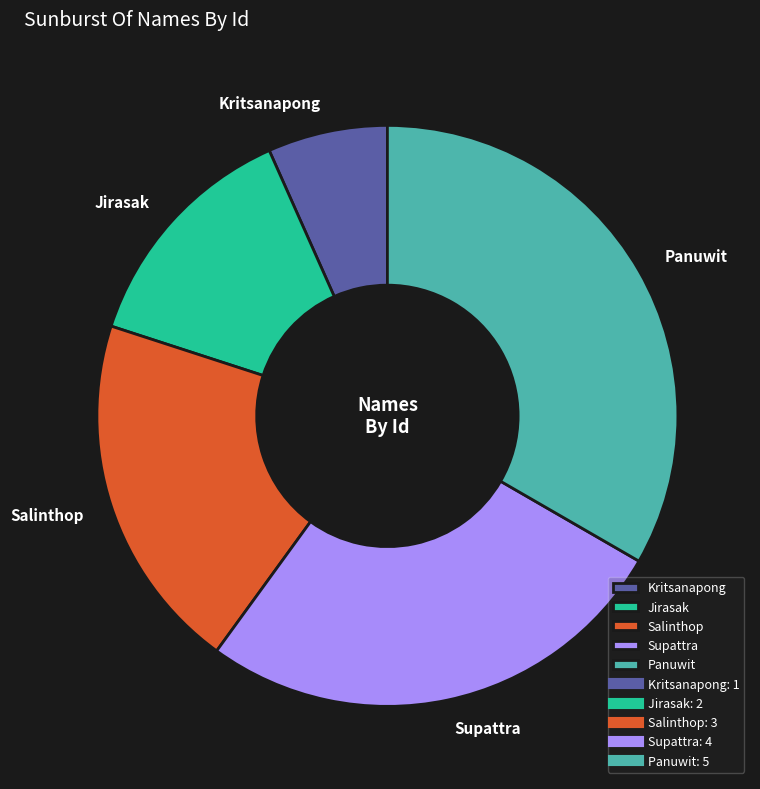

Which slice is the largest?

Panuwit